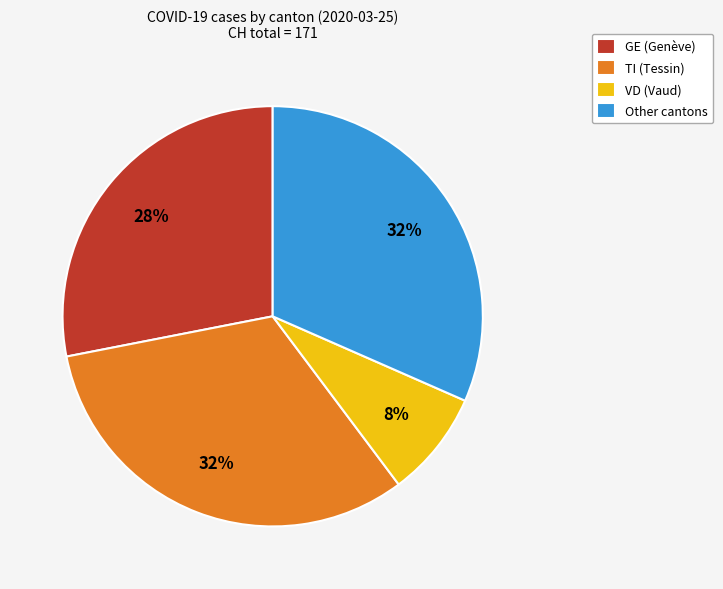

Count the number of slices in the pie.

4